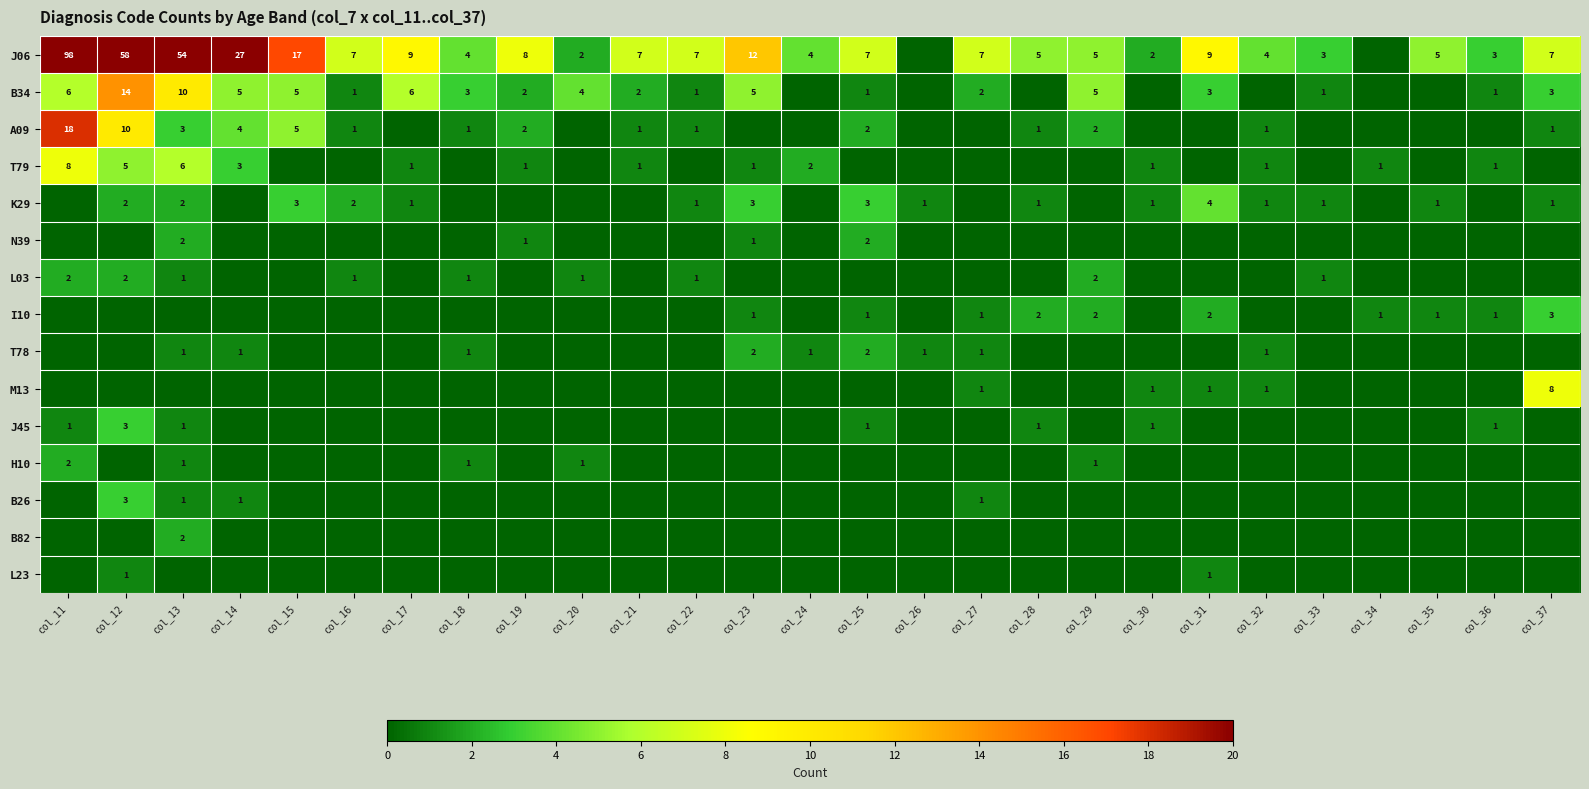

The value of K29 at col_16 is 1. True or false?

False